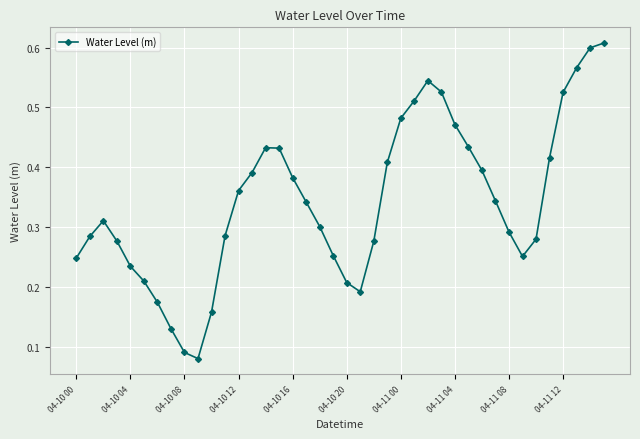

True or false: the data has more than 0 interior local peaks.

True